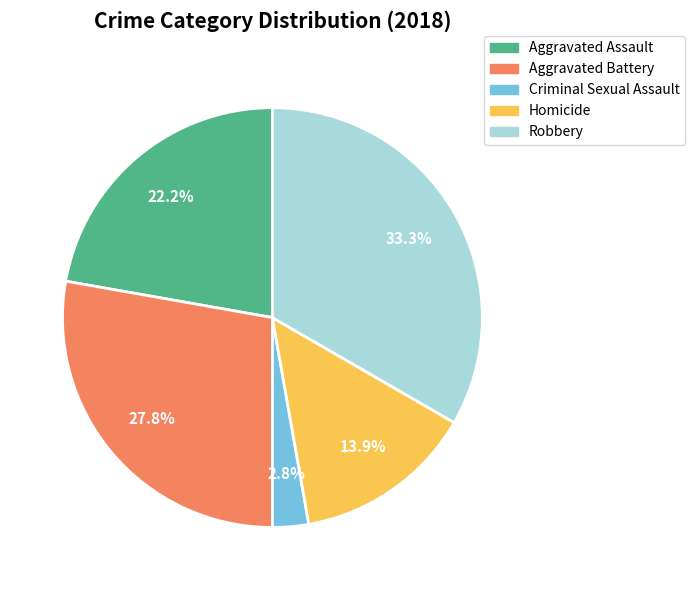

To the nearest percent, what is the combined percentage of Homicide and Criminal Sexual Assault?

17%